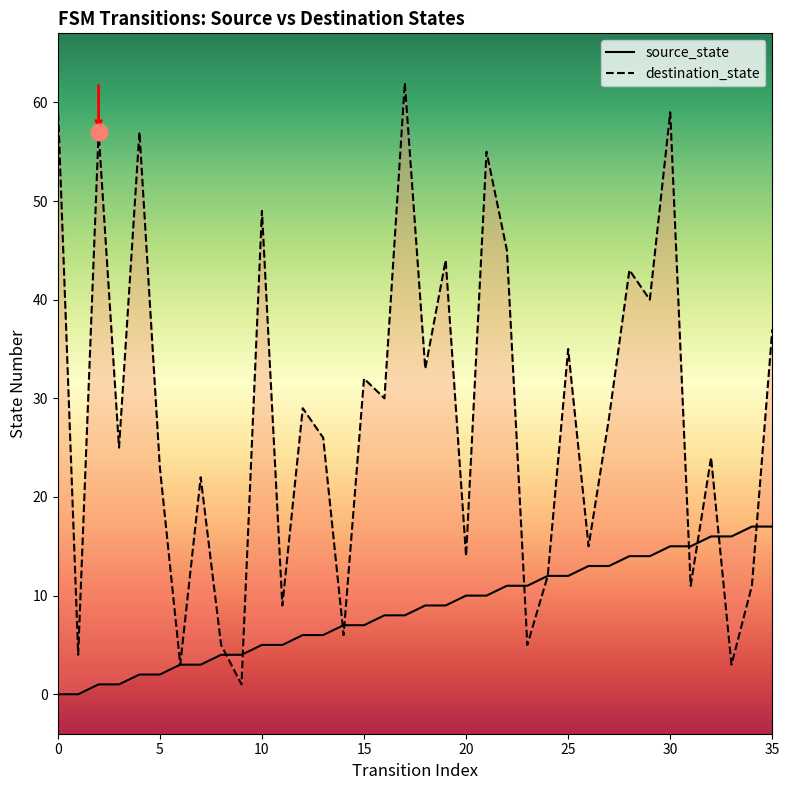

What is the maximum value for destination_state?

62